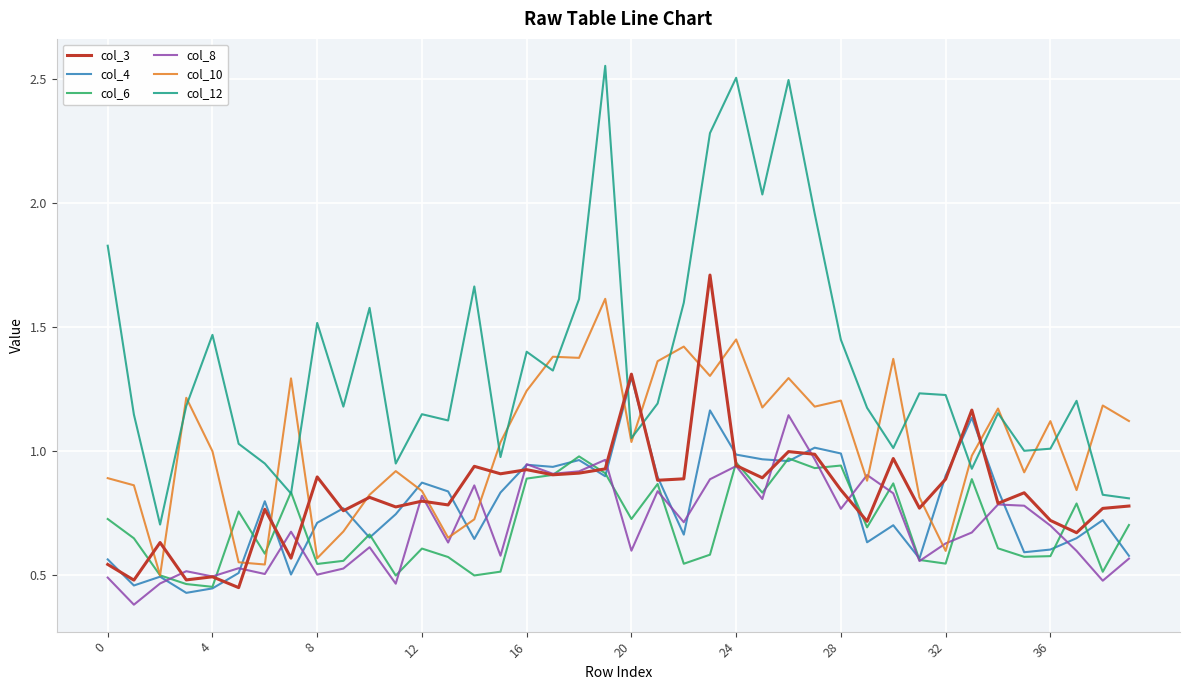

Which series has the widest spread of values?

col_12